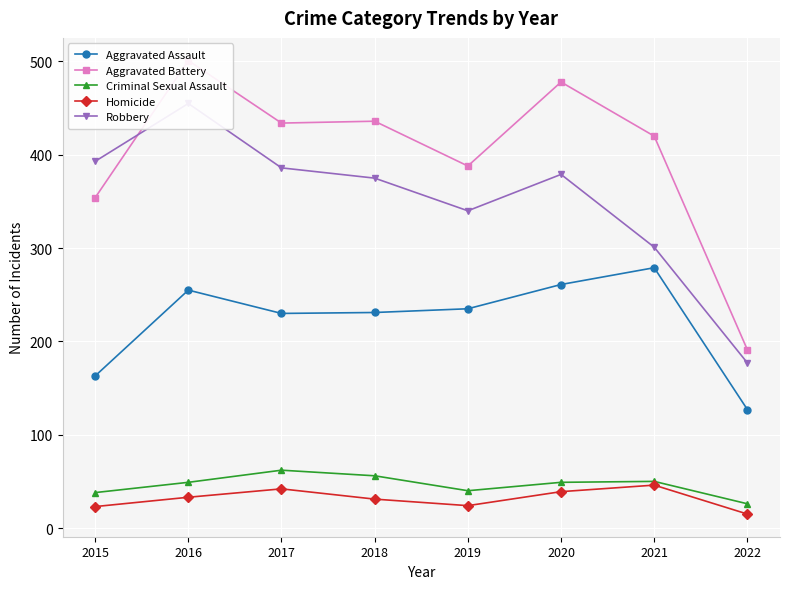

Between 2015 and 2019, which series saw the biggest shift?

Aggravated Assault